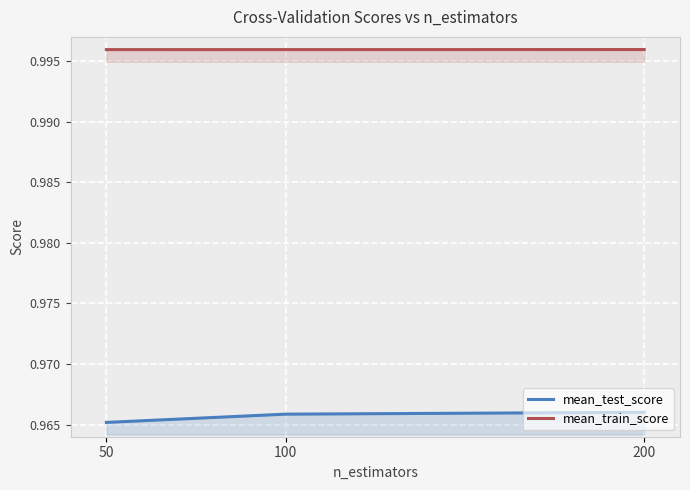

Read the mean_train_score value at 50.

1.0